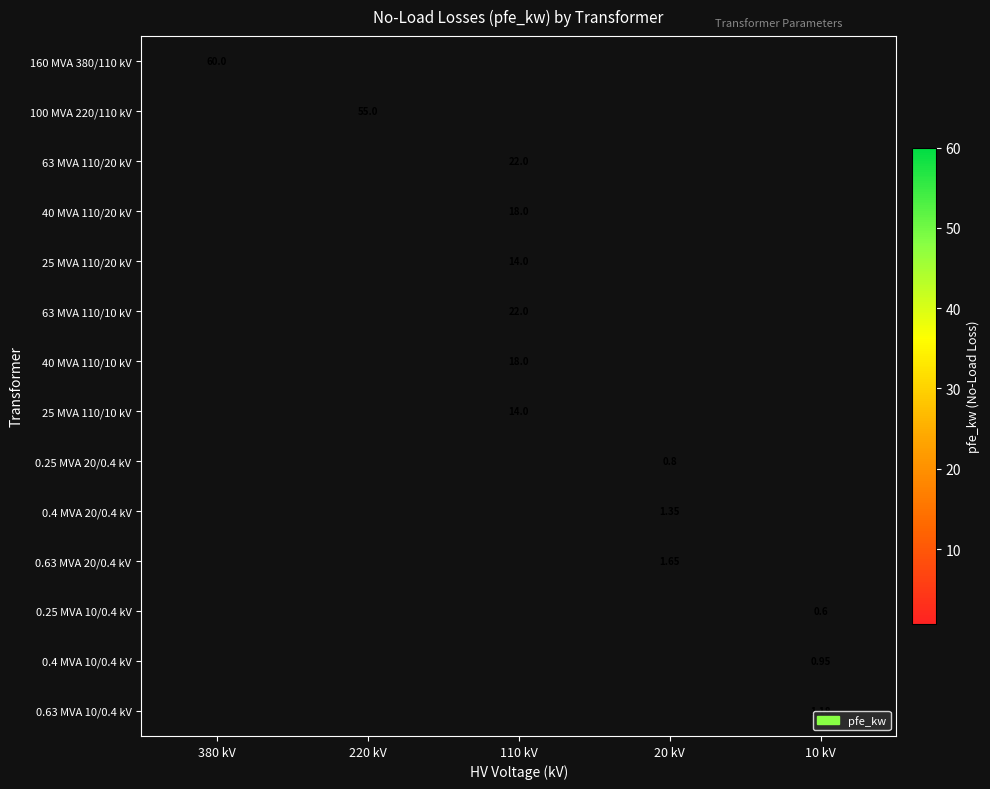

Between 20 kV and 380 kV, which is larger?

380 kV